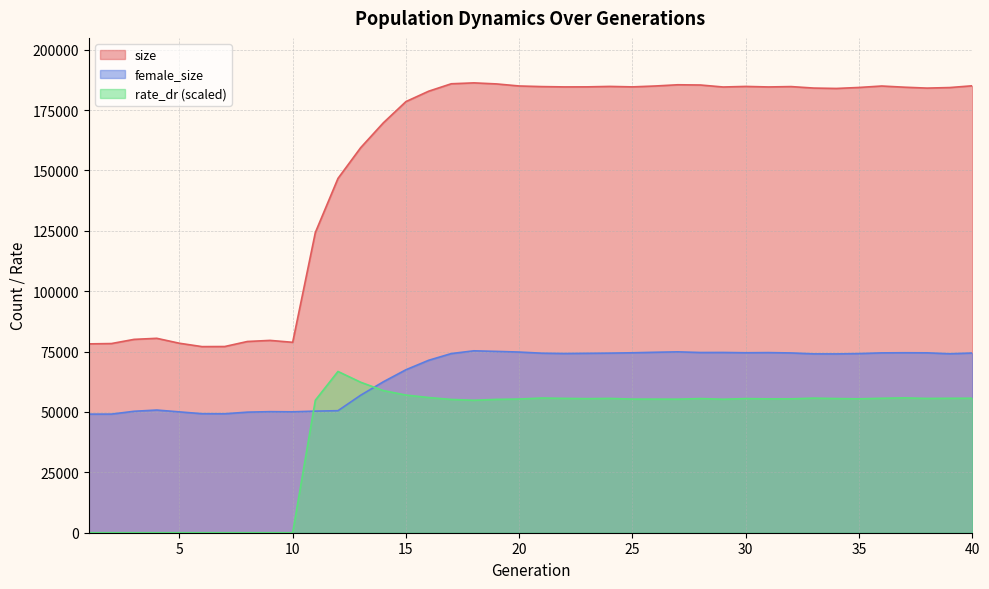

What is the value of the size point at the 35th from the left?

184368.0